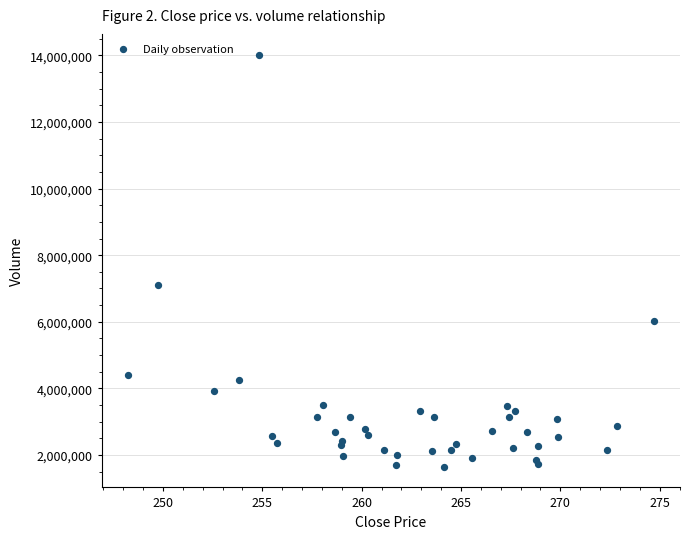

What Y value in the scatter plot is closest to 7836144?

7110750